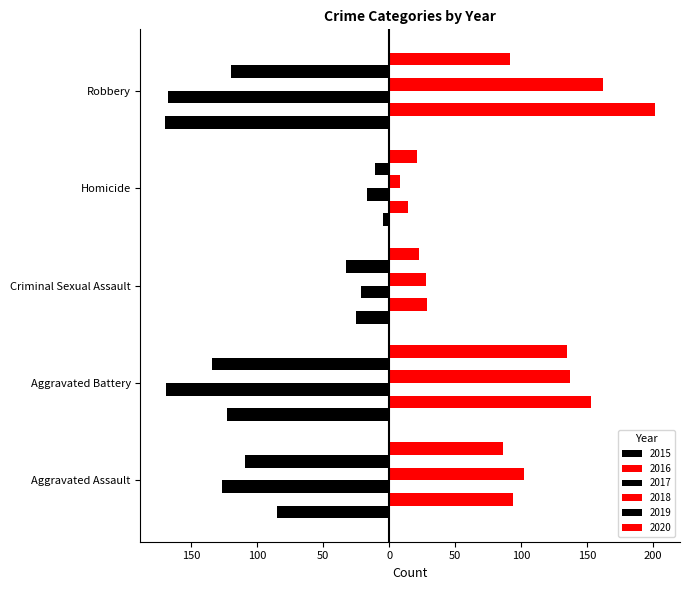

What position from the right is Robbery?

1